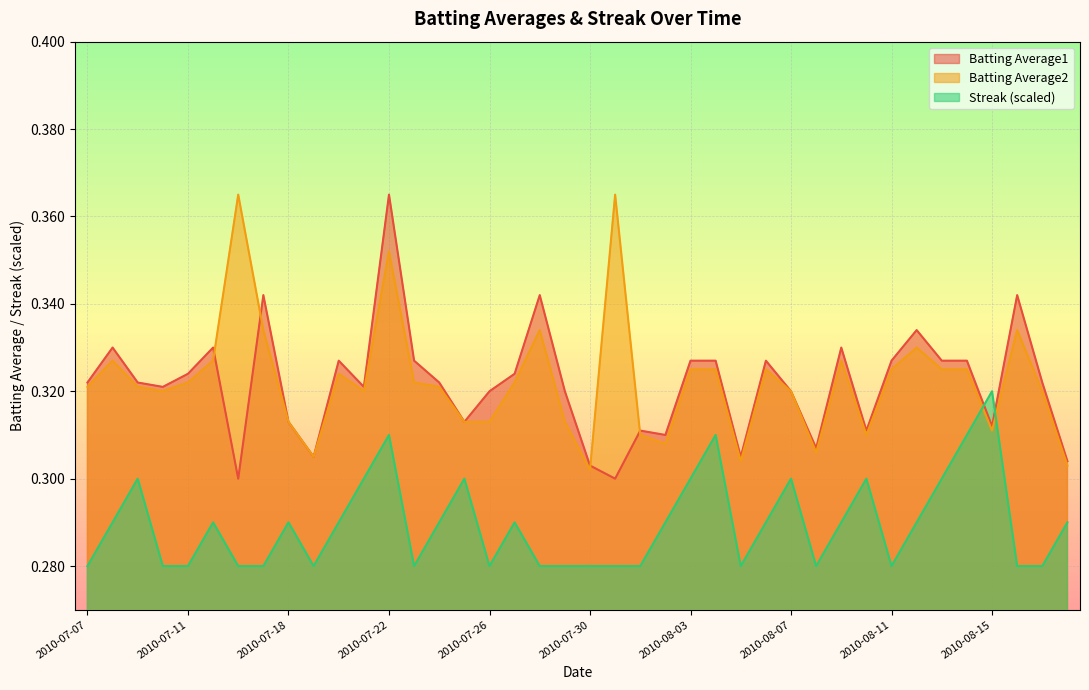

List the labels in order of Batting Average1 value, smallest first.

2010-07-16, 2010-07-31, 2010-07-30, 2010-08-18, 2010-07-19, 2010-08-05, 2010-08-08, 2010-08-02, 2010-08-01, 2010-08-10, 2010-08-15, 2010-07-18, 2010-07-25, 2010-07-26, 2010-07-29, 2010-08-07, 2010-07-10, 2010-07-21, 2010-07-07, 2010-07-09, 2010-07-24, 2010-08-17, 2010-07-11, 2010-07-27, 2010-07-20, 2010-07-23, 2010-08-03, 2010-08-04, 2010-08-06, 2010-08-11, 2010-08-13, 2010-08-14, 2010-07-08, 2010-07-15, 2010-08-09, 2010-08-12, 2010-07-17, 2010-07-28, 2010-08-16, 2010-07-22